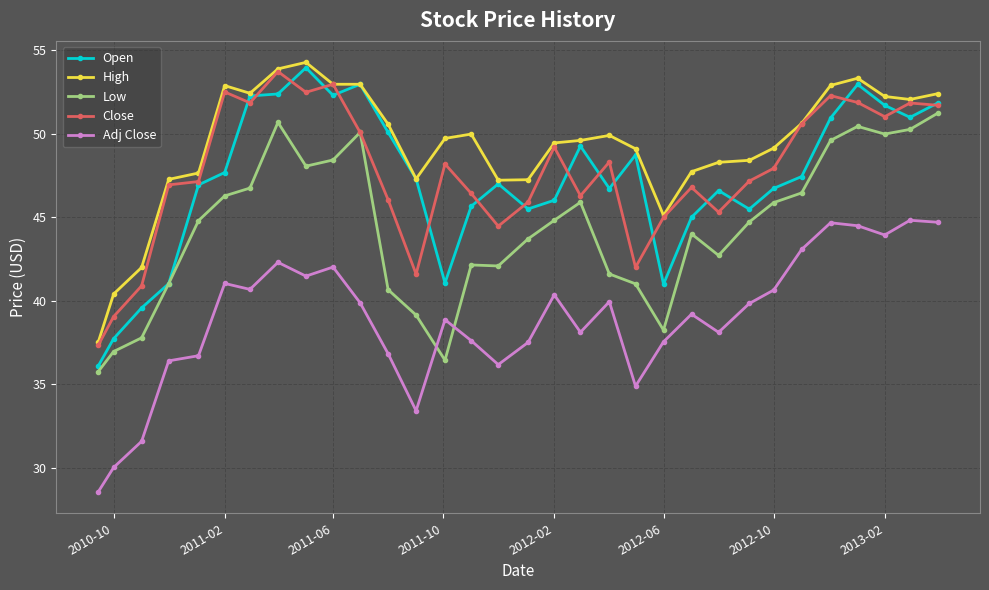

Which series has the largest total across all categories?

High